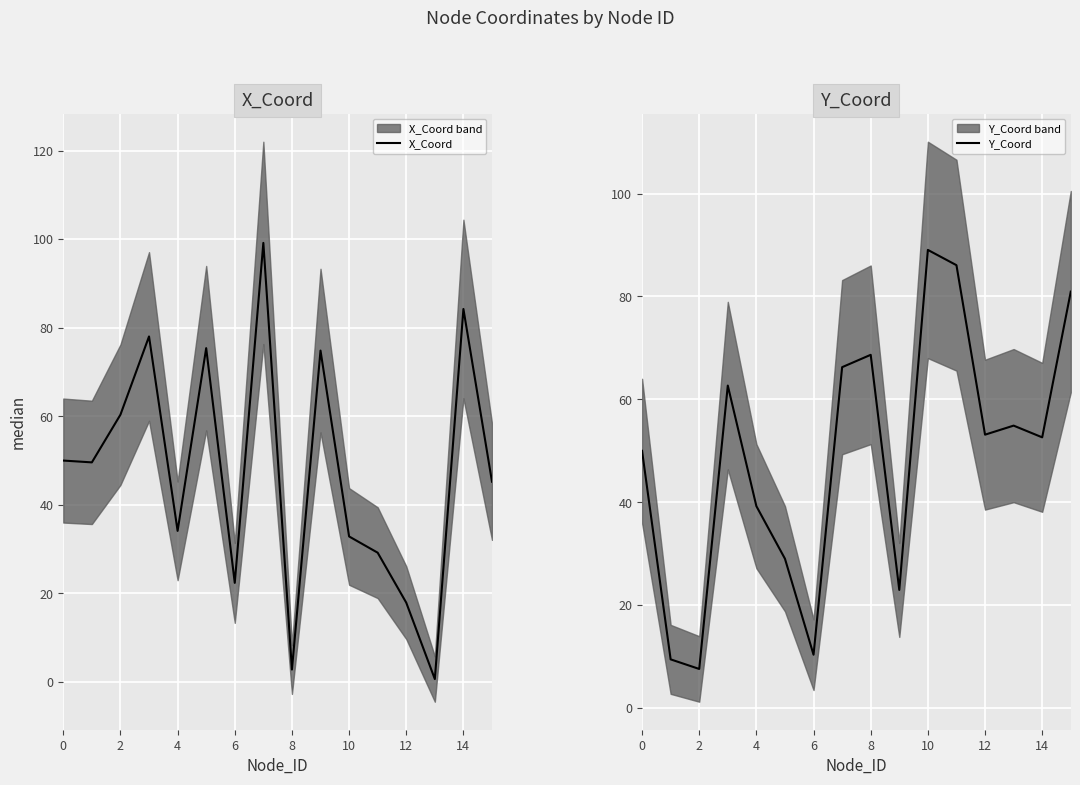

The Y_Coord series shows 74.8 at 14. True or false?

False